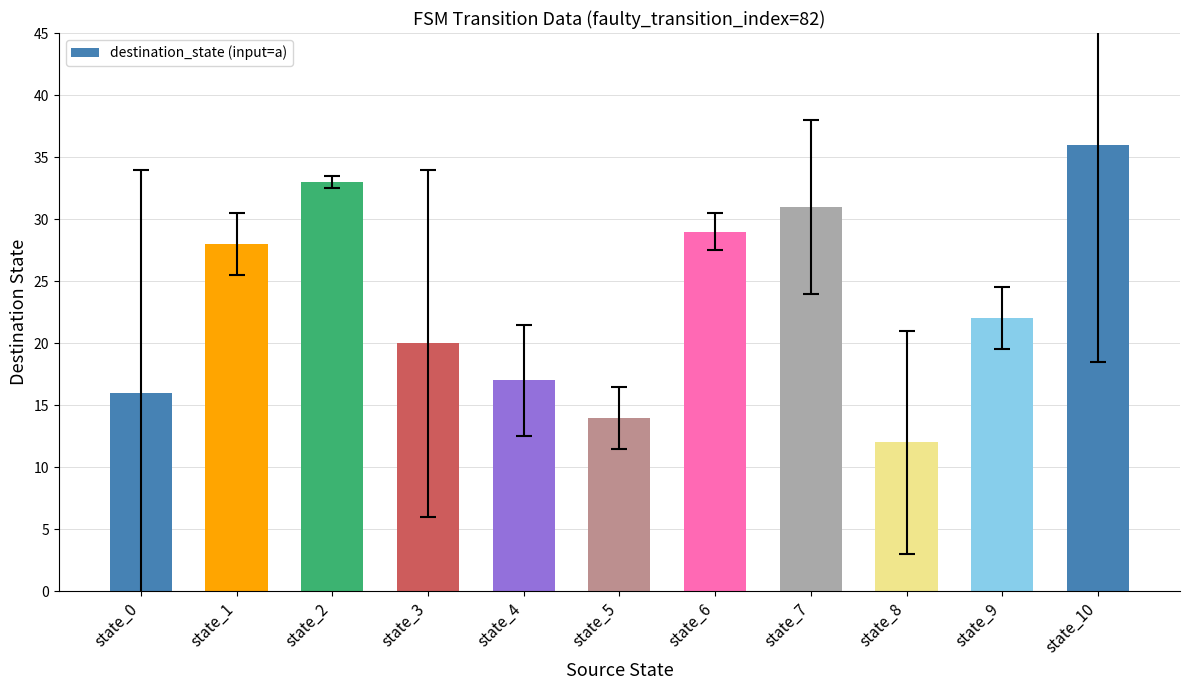

What is the difference between the second highest and second lowest values?

19